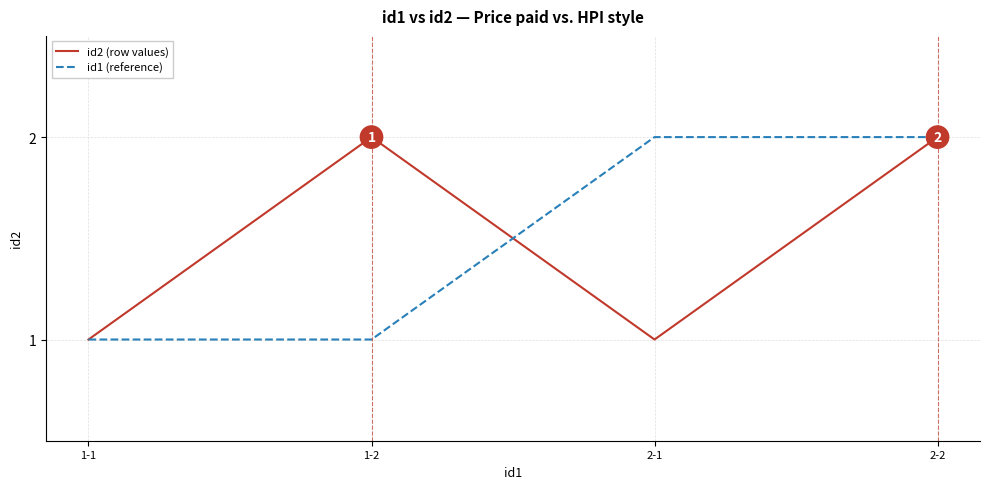

True or false: id1 (reference) has a value of 1 at 1-1.

True